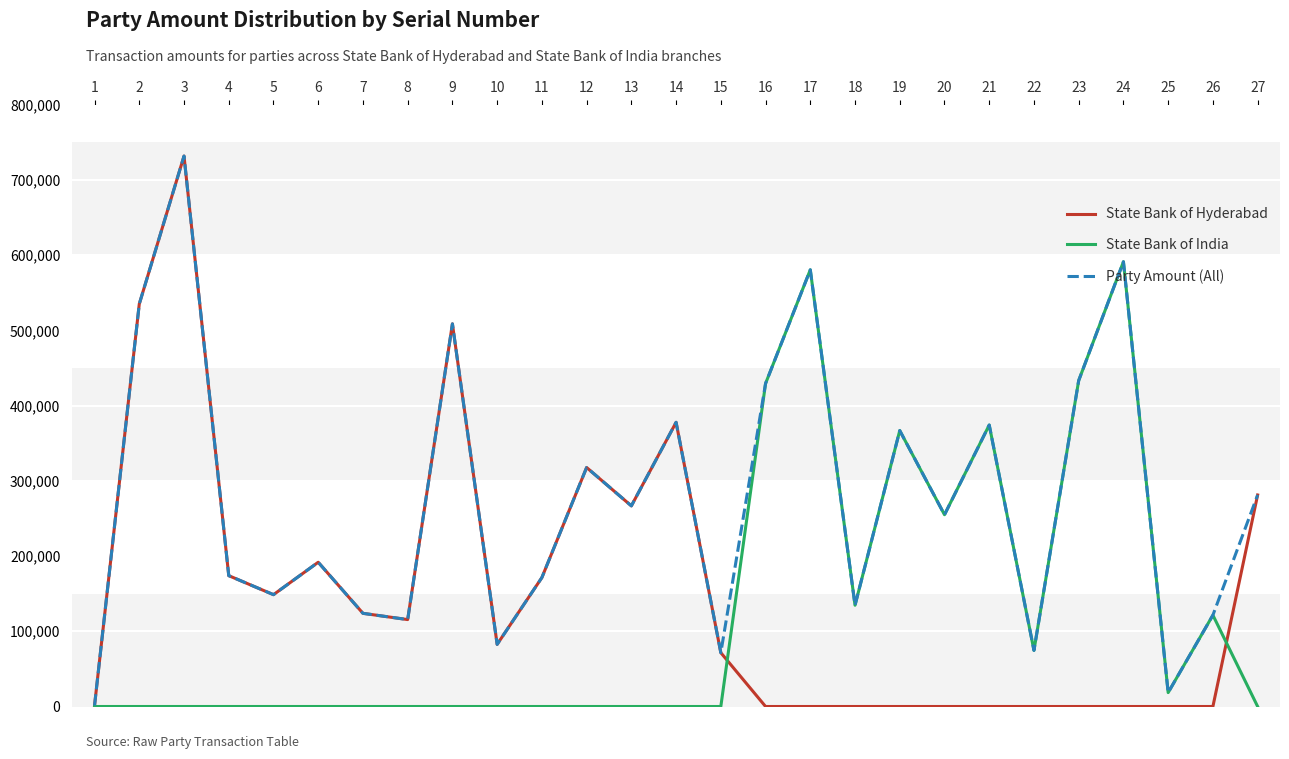

What is the maximum value for Party Amount (All)?

731782